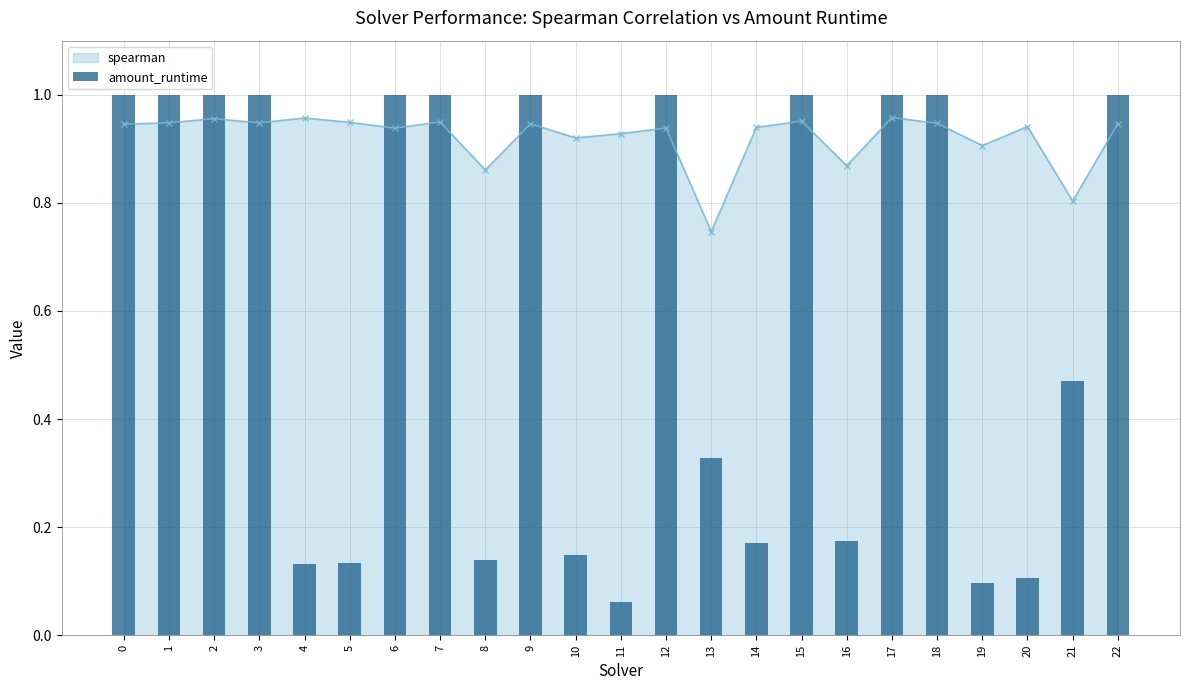

What is the maximum value shown in the chart?

1.0